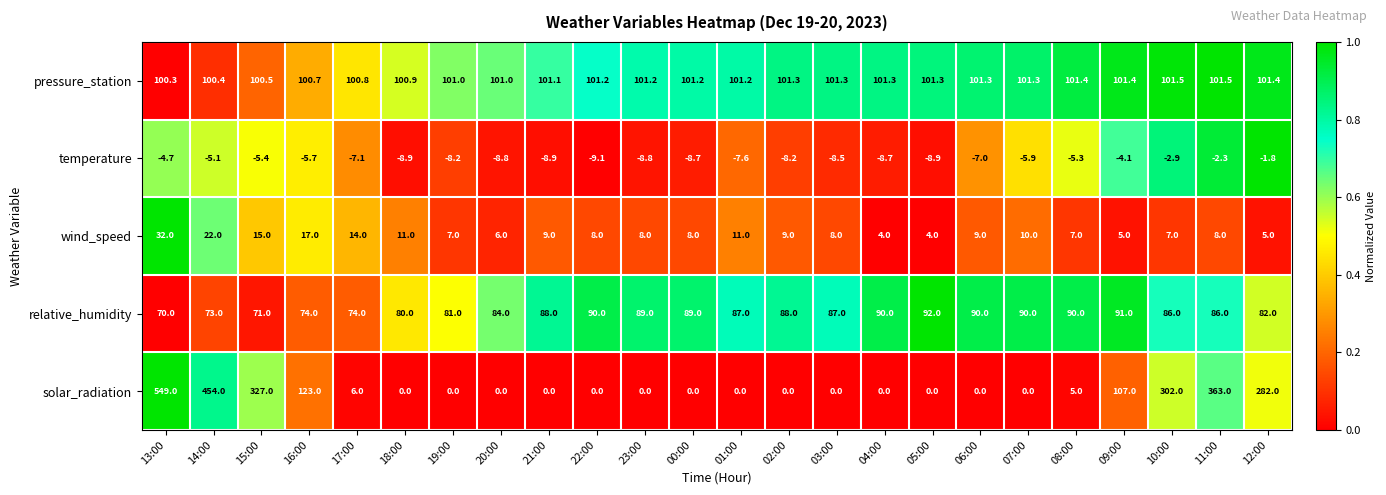

At which category does the chart reach its minimum across all series?

22:00